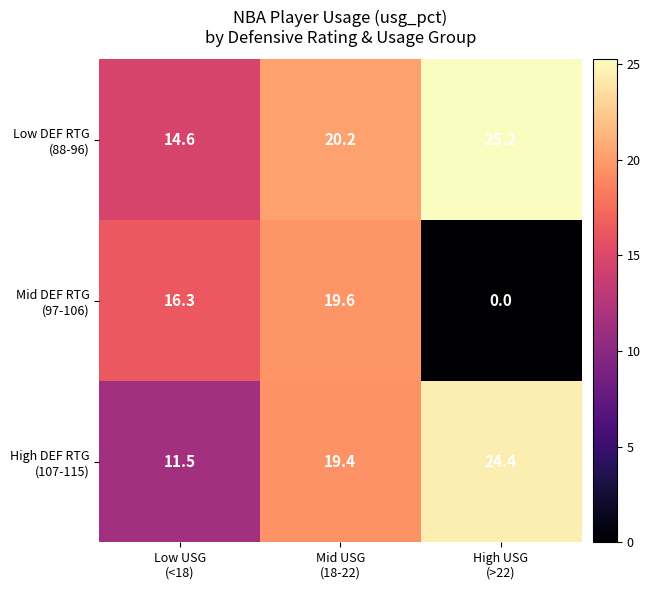

At which category is the sum across all series the highest?

Mid USG
(18-22)